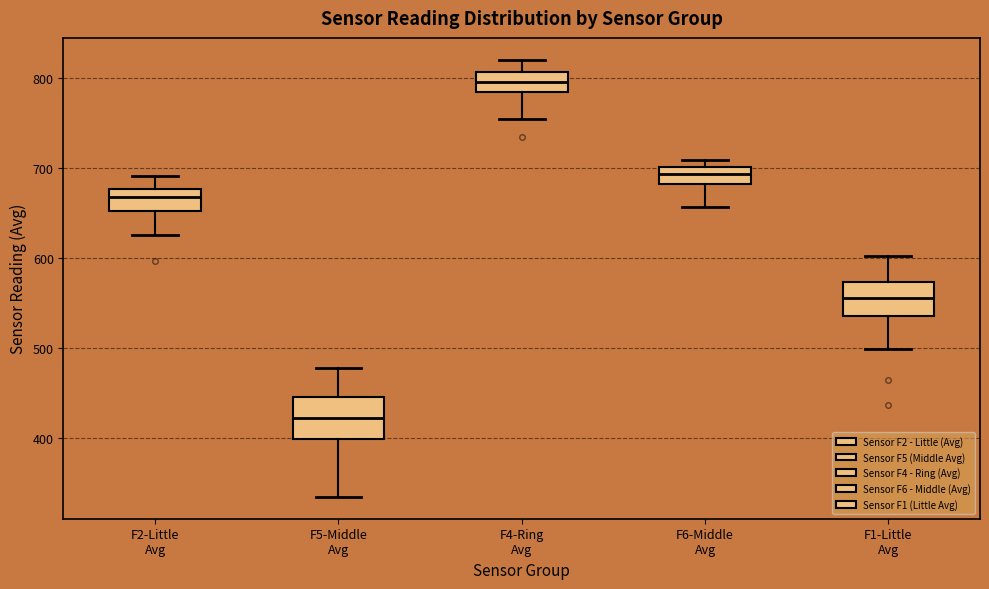

Which box has the lowest median line?

F5-Middle Avg